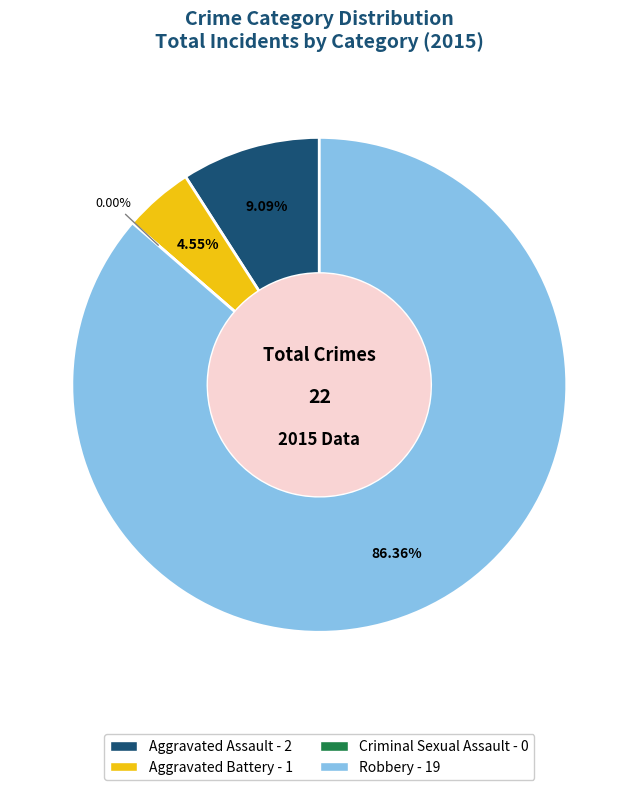

True or false: Robbery accounts for 86% of the total.

True